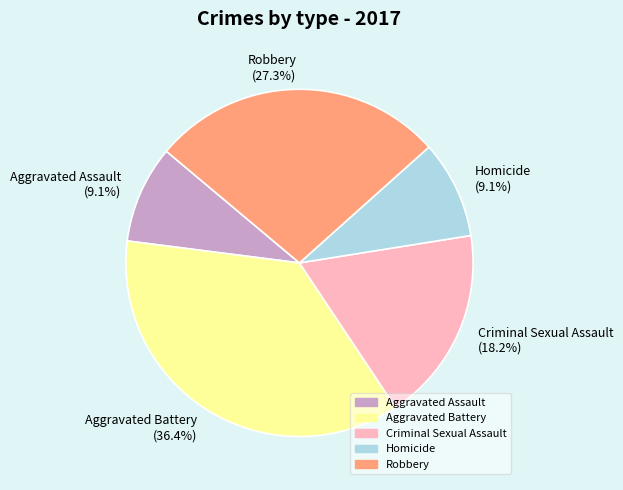

Between Homicide (9.1%) and Aggravated Battery (36.4%), which is larger?

Aggravated Battery (36.4%)